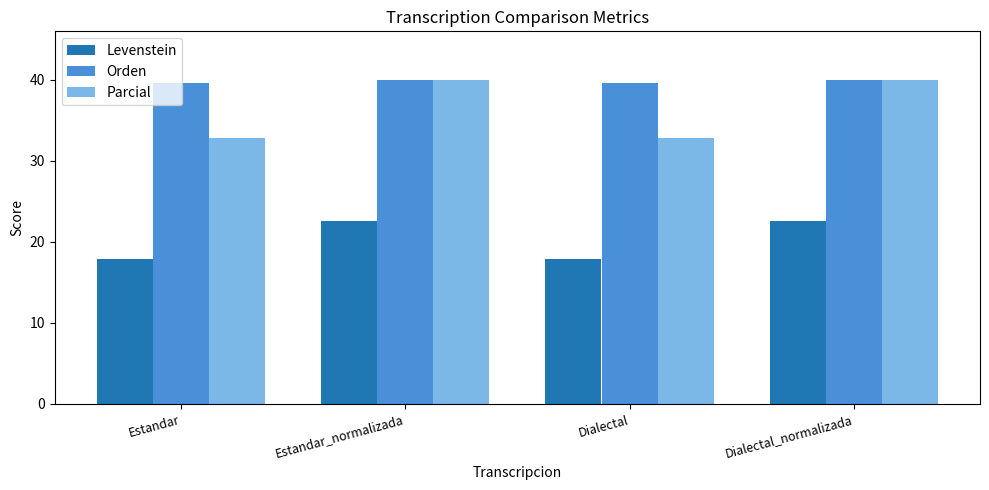

What is the total value across all series at Estandar?

90.3